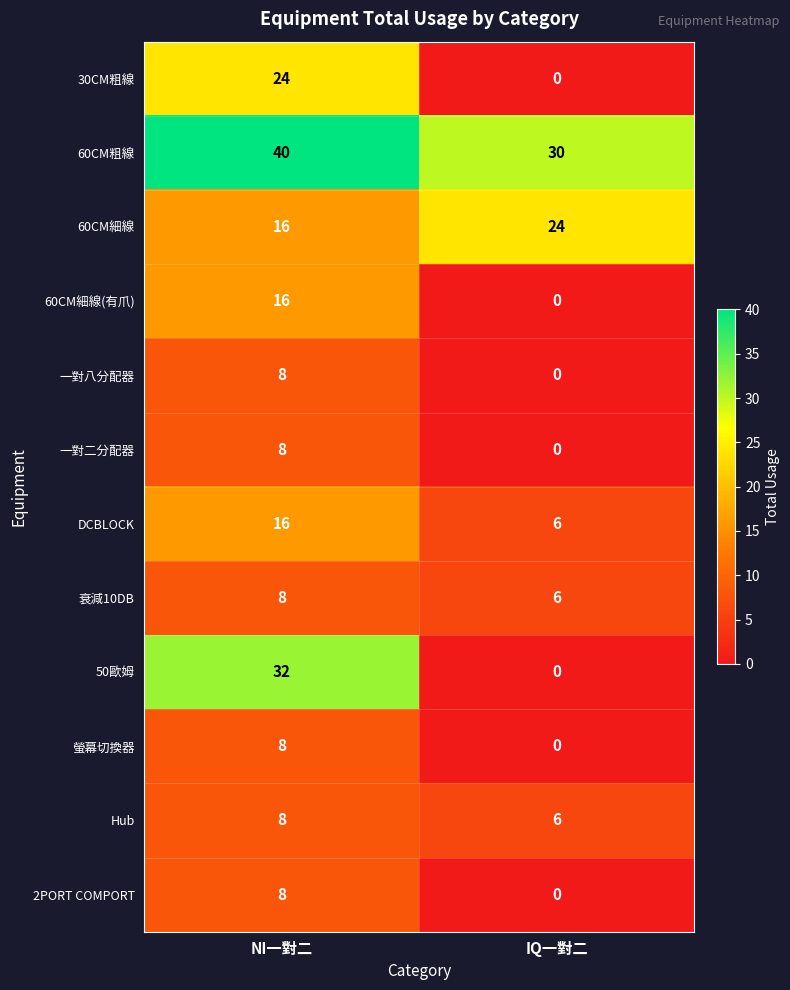

Read the 衰減10DB value at NI一對二.

8